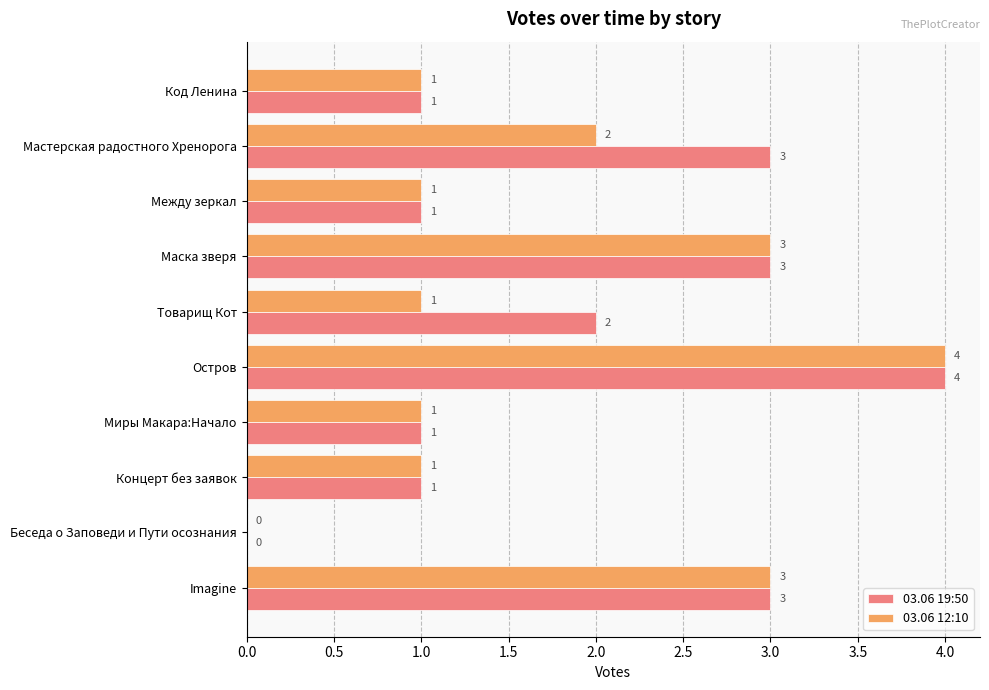

What is the maximum value for 03.06 12:10?

4